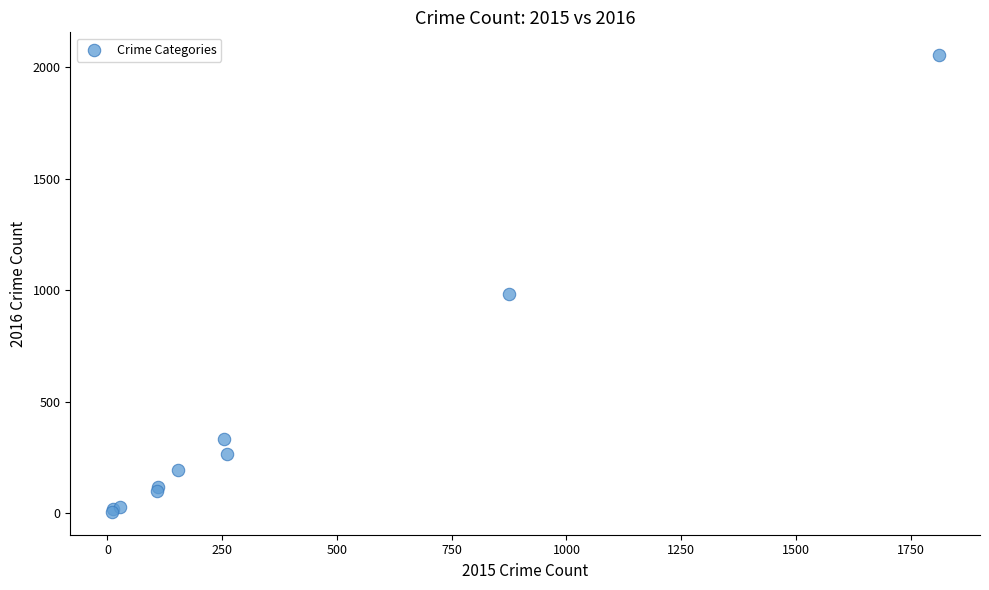

What Y value in the scatter plot is closest to 1030?

984